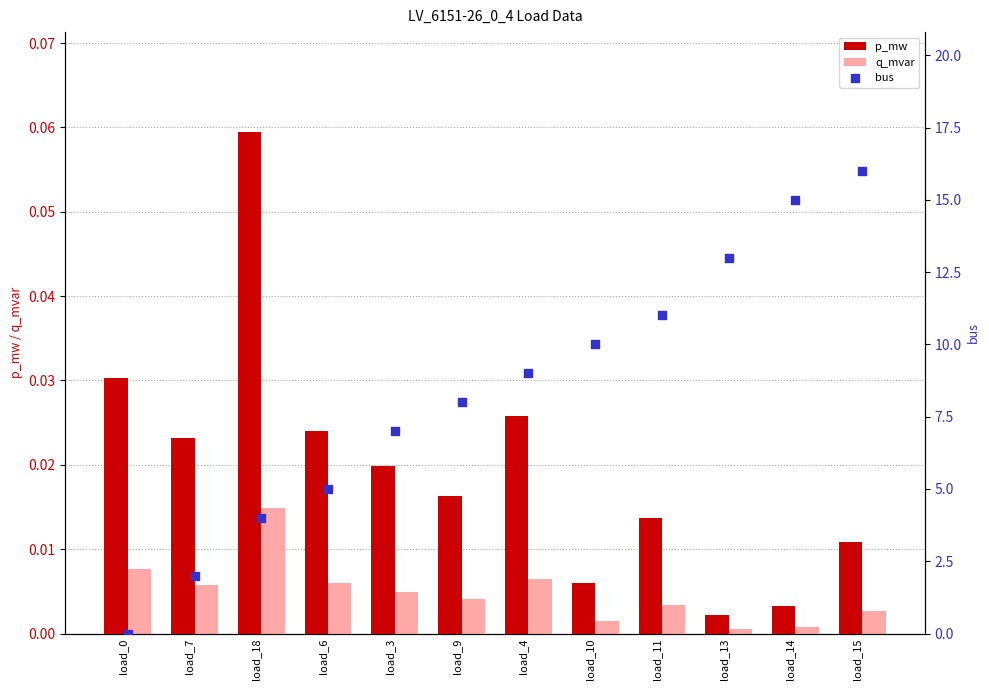

Which series has the largest total across all categories?

bus